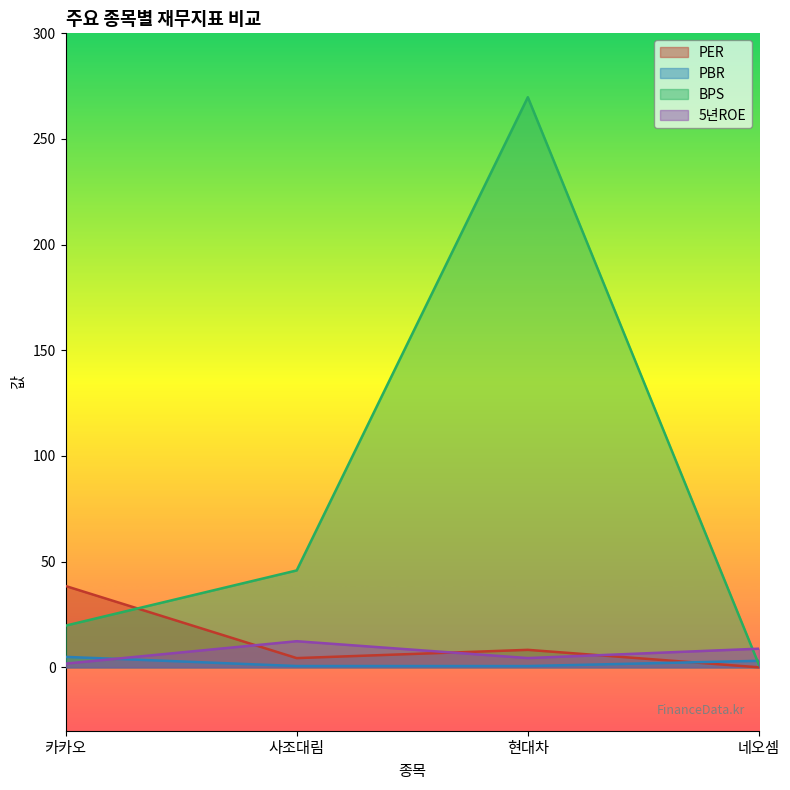

What is the label of the 3rd point from the left?

현대차